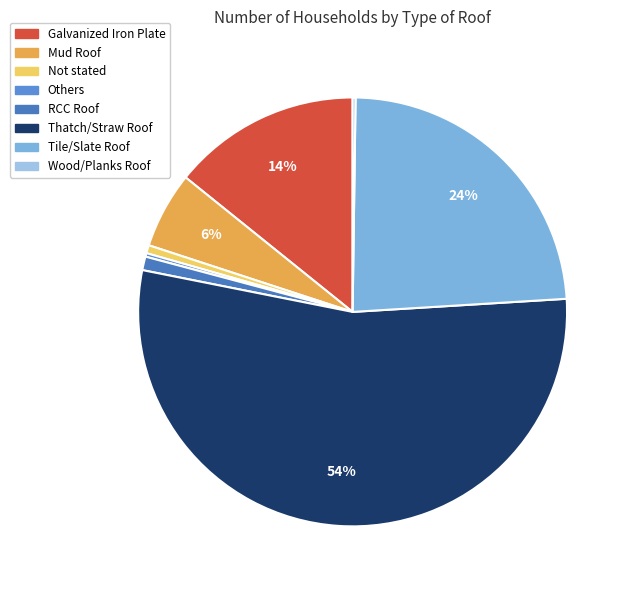

How many segments does this pie chart have?

8